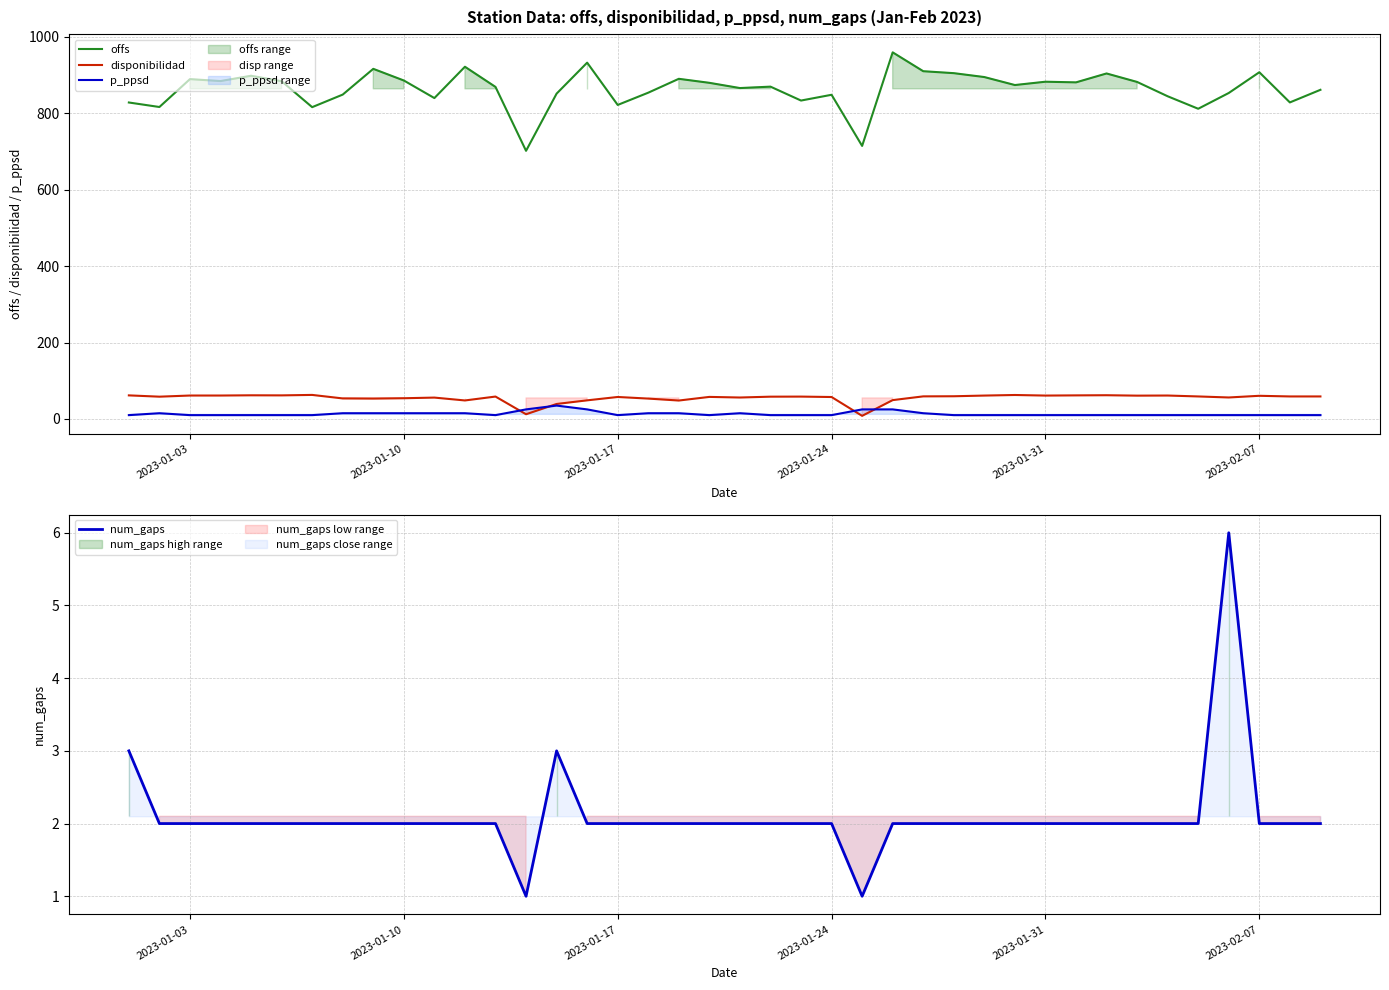

How many lines are shown in the chart?

4